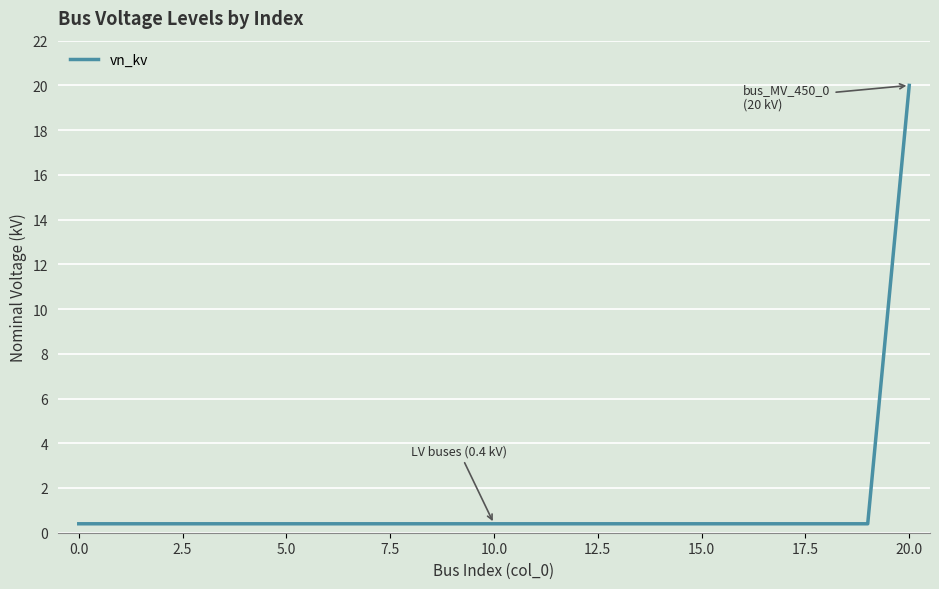

What is the greatest value displayed?

20.0